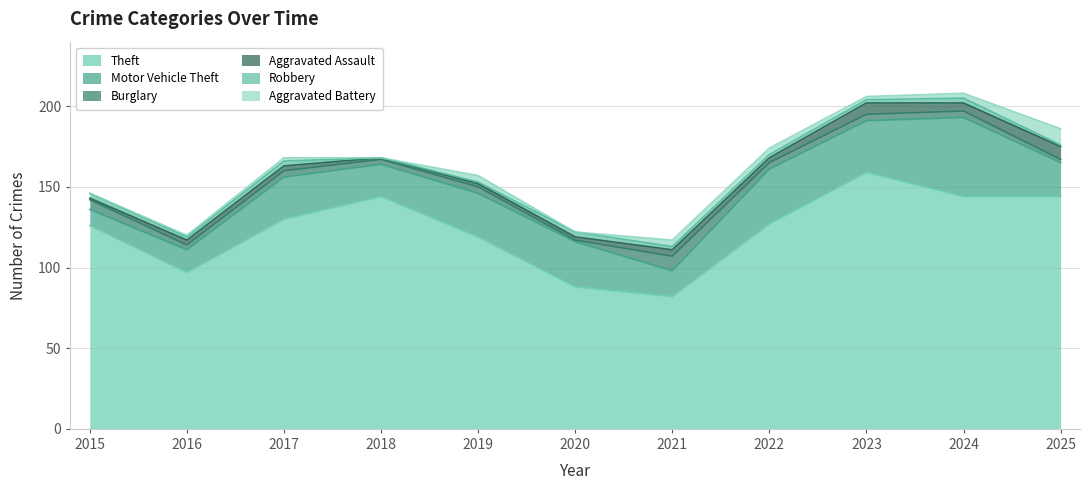

Count the Theft values in the range 97 to 144.

8